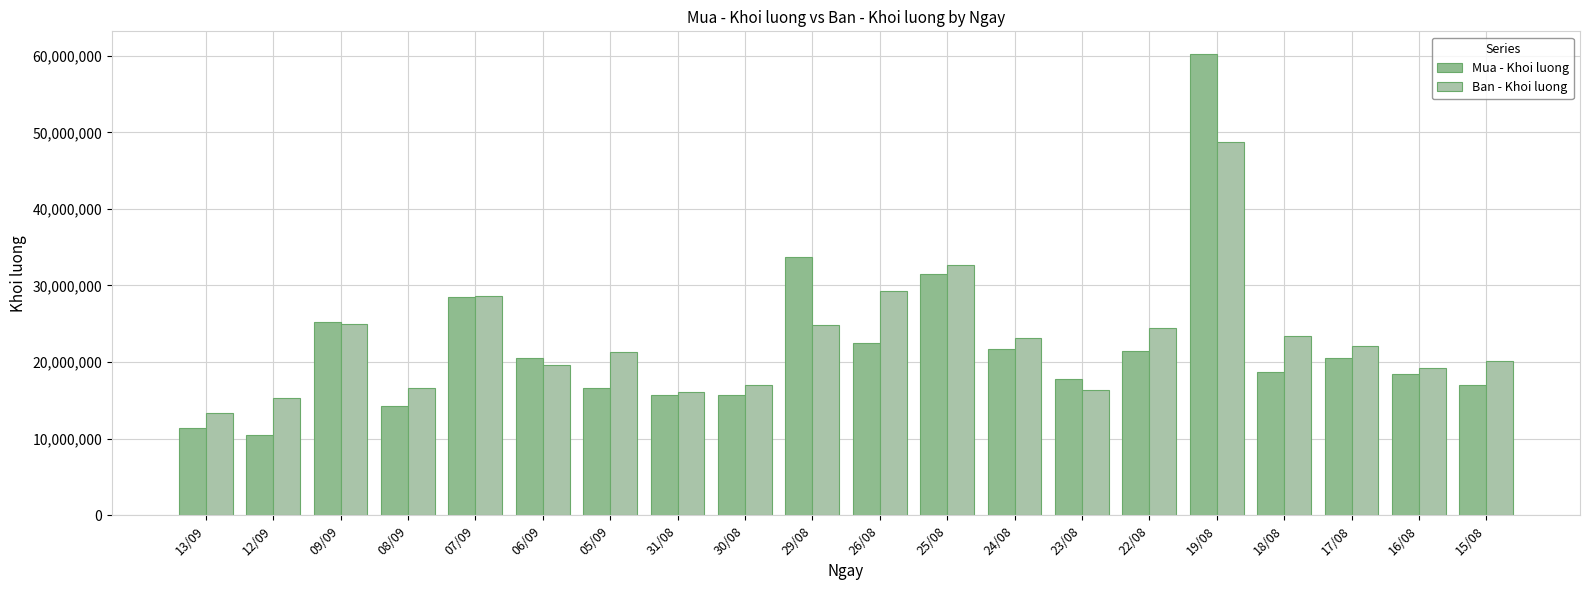

Is the value of Mua - Khoi luong at 24/08 greater than the value of Ban - Khoi luong at 31/08?

Yes